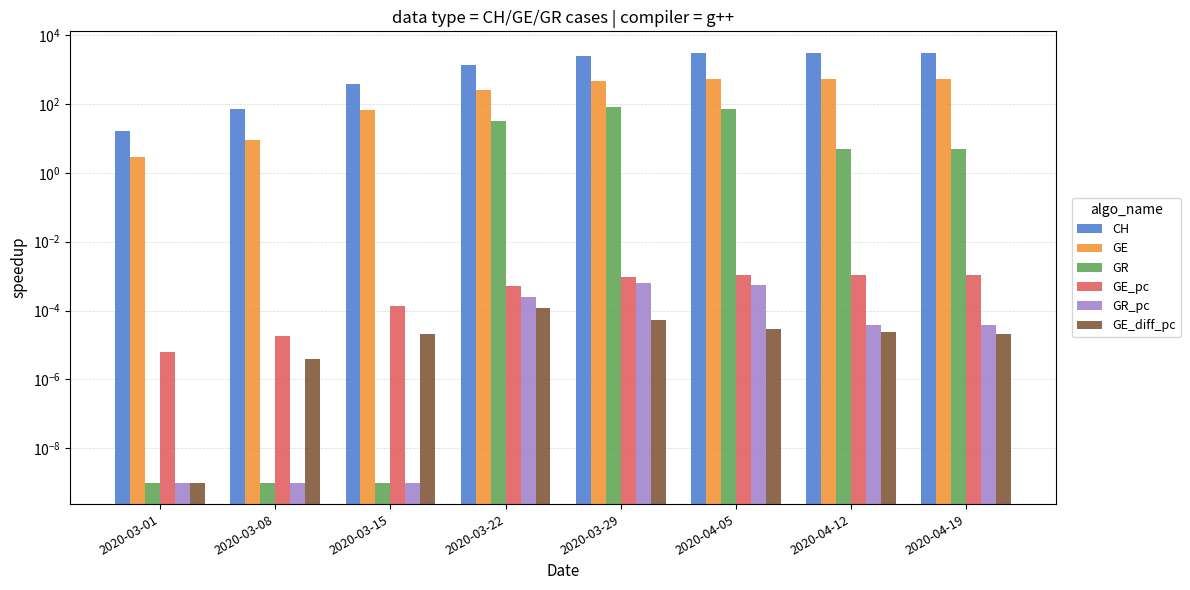

At which category does the chart reach its minimum across all series?

2020-03-01